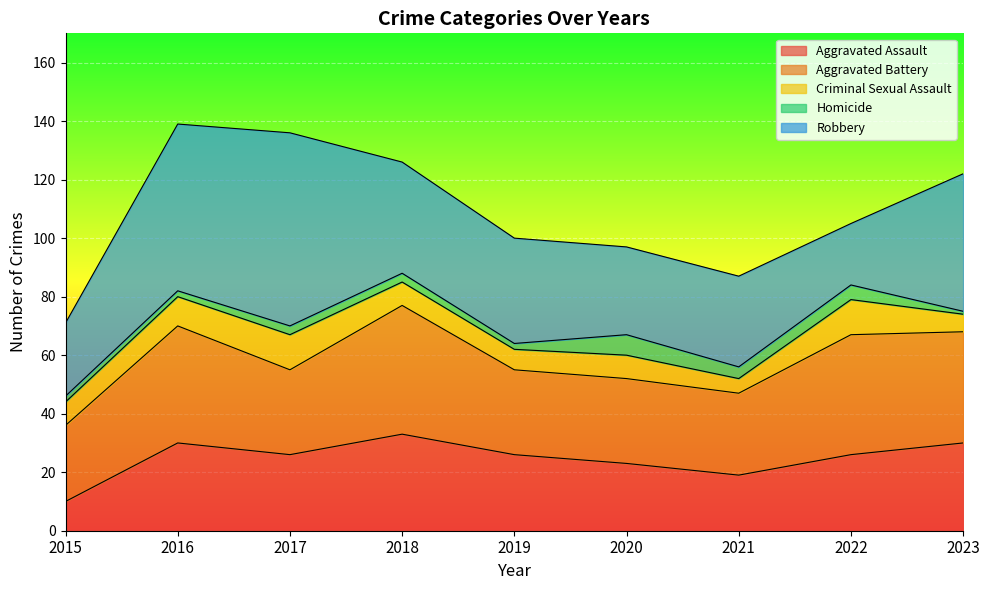

What is the difference between the maximum and minimum values in the Criminal Sexual Assault series?

7